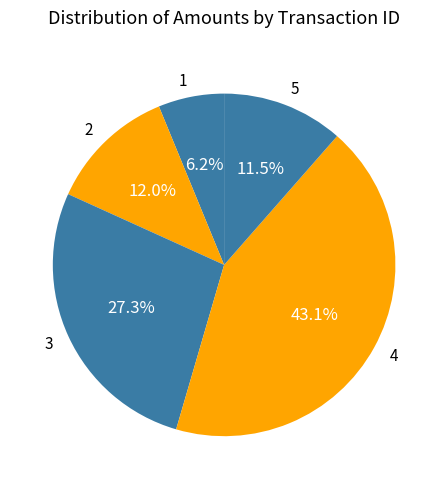

Which category has the smallest portion of the pie?

1